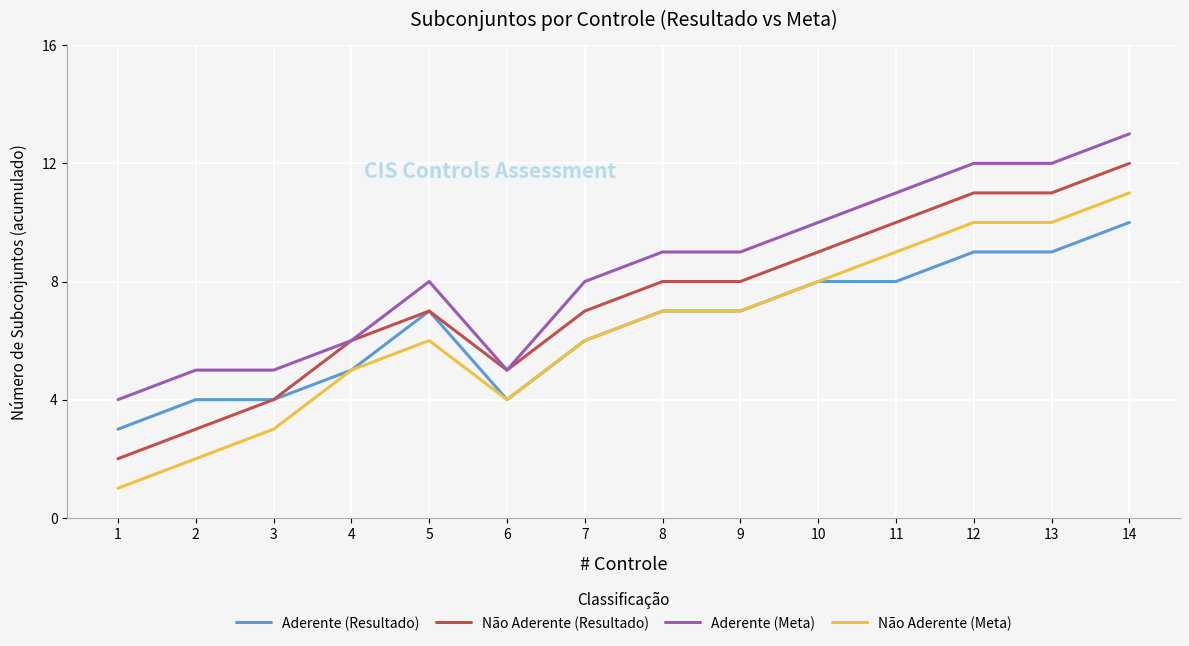

Is it true that Não Aderente (Resultado) equals 7 at 13?

False